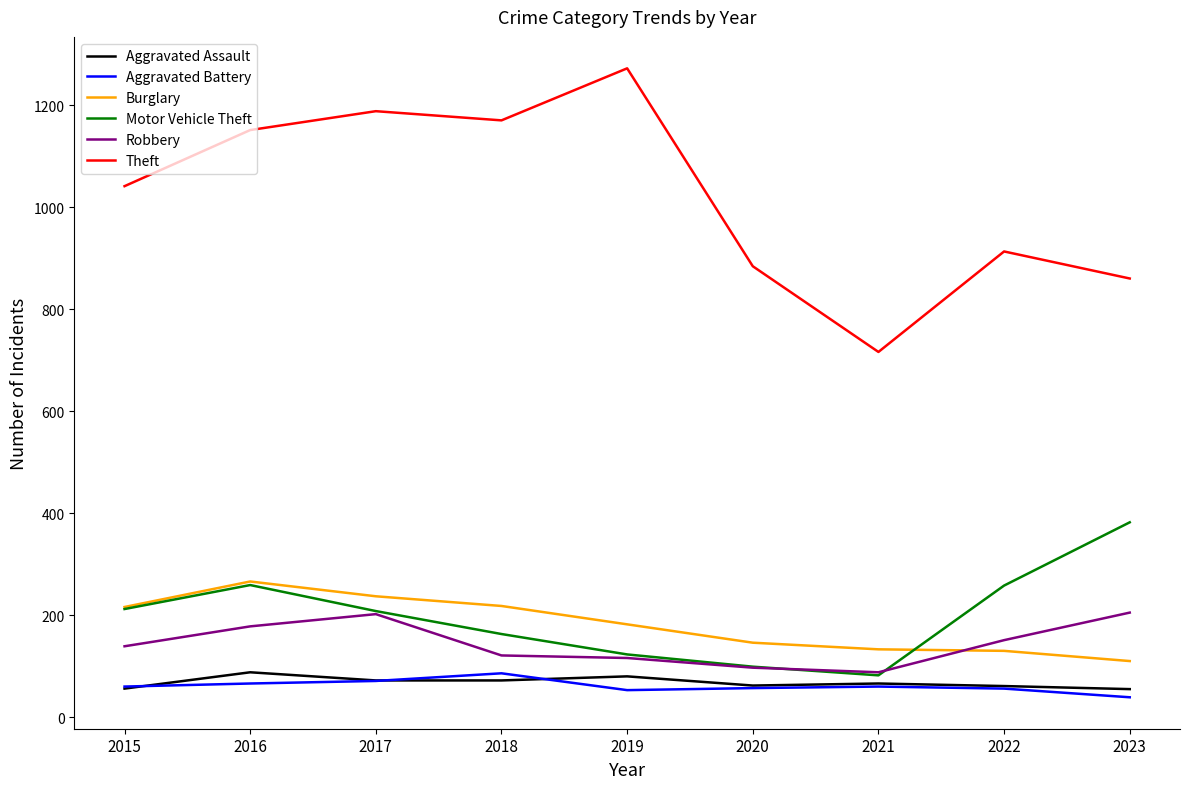

What is the difference between the maximum and minimum values in the Aggravated Assault series?

33